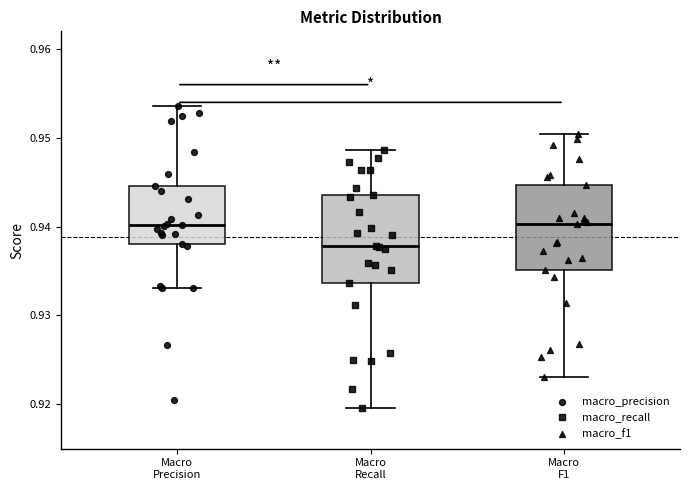

Reading left to right, read every box against the y-axis: the position of its median line, the range the box covers, and the ends of its whiskers. The values are not printed on the chart, so give them approximately, as read against the axis.

Macro Precision: median 0.940, box 0.938 to 0.945, whiskers 0.933 to 0.954
Macro Recall: median 0.938, box 0.934 to 0.944, whiskers 0.920 to 0.949
Macro F1: median 0.940, box 0.935 to 0.945, whiskers 0.923 to 0.950